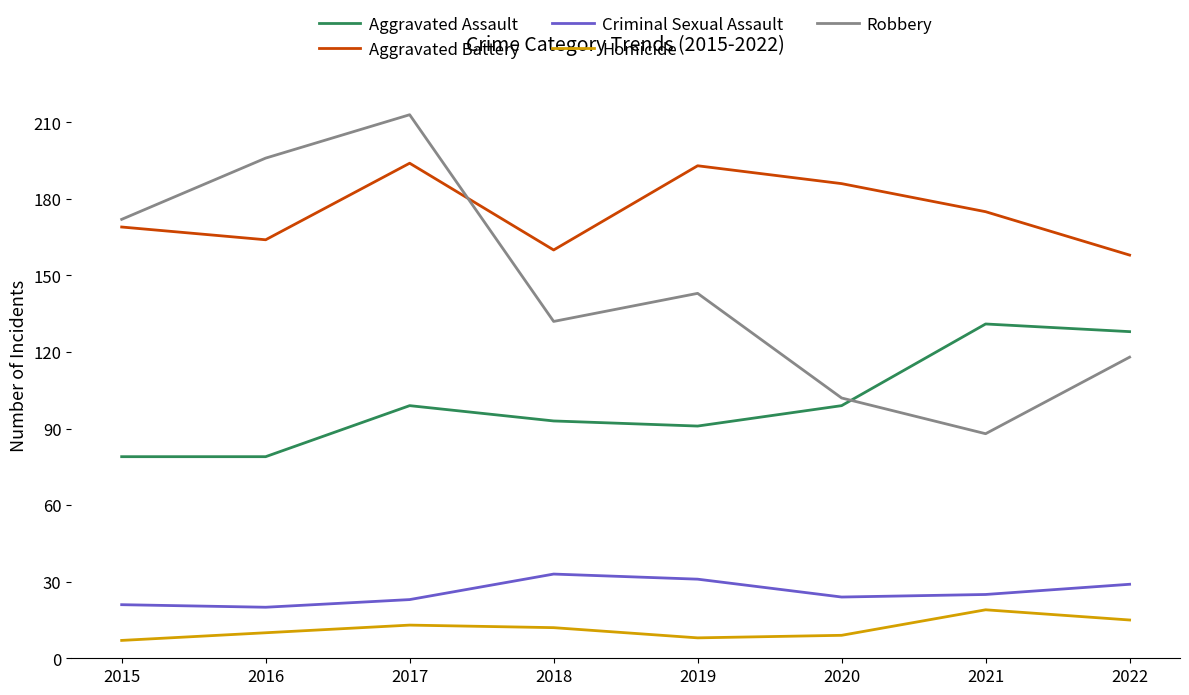

In Aggravated Assault, how many points are higher than both neighbors (excluding endpoints)?

2